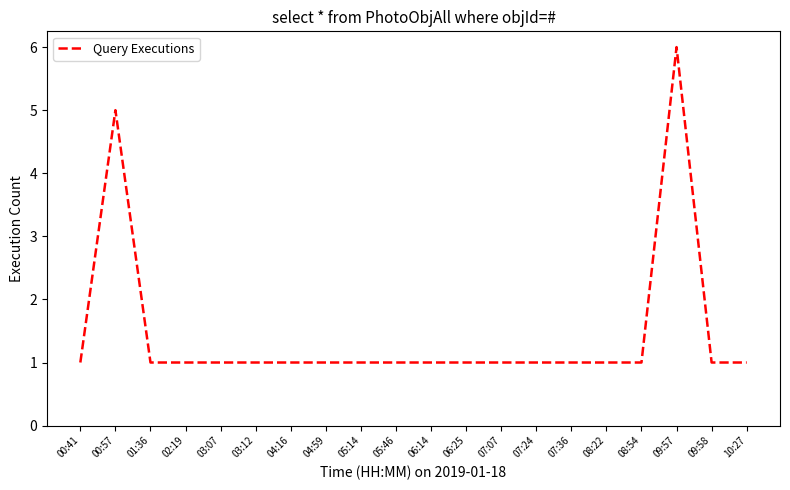

Reading left to right, list all the values displayed in this chart.

1	5	1	1	1	1	1	1	1	1	1	1	1	1	1	1	1	6	1	1